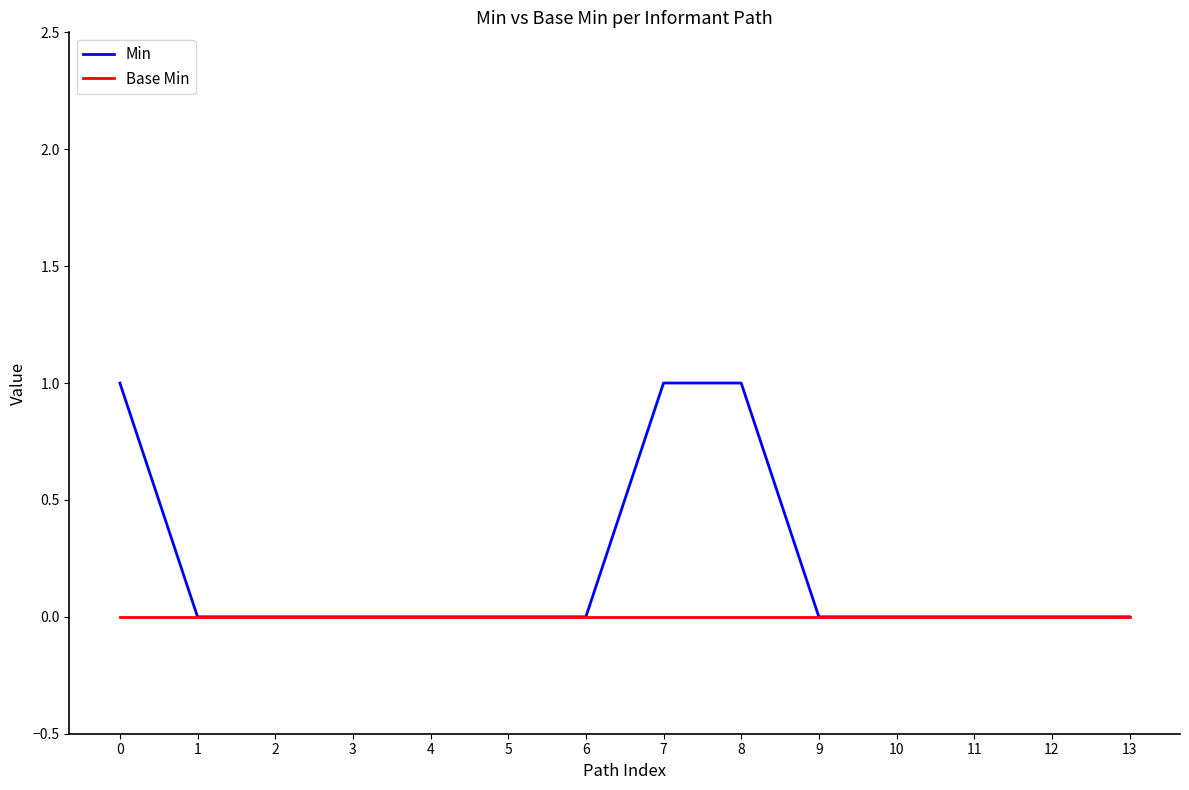

Which series has the largest total across all categories?

Min